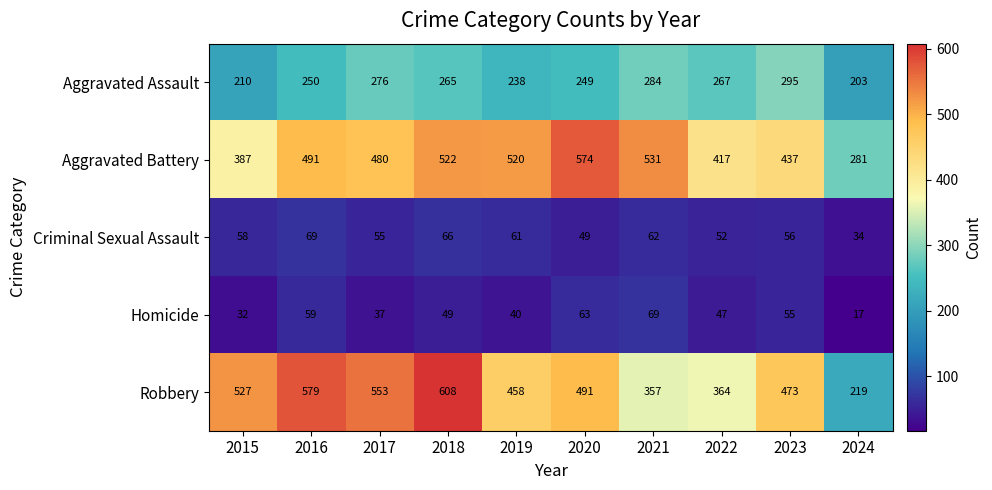

Which label corresponds to the smallest value in the chart?

2024